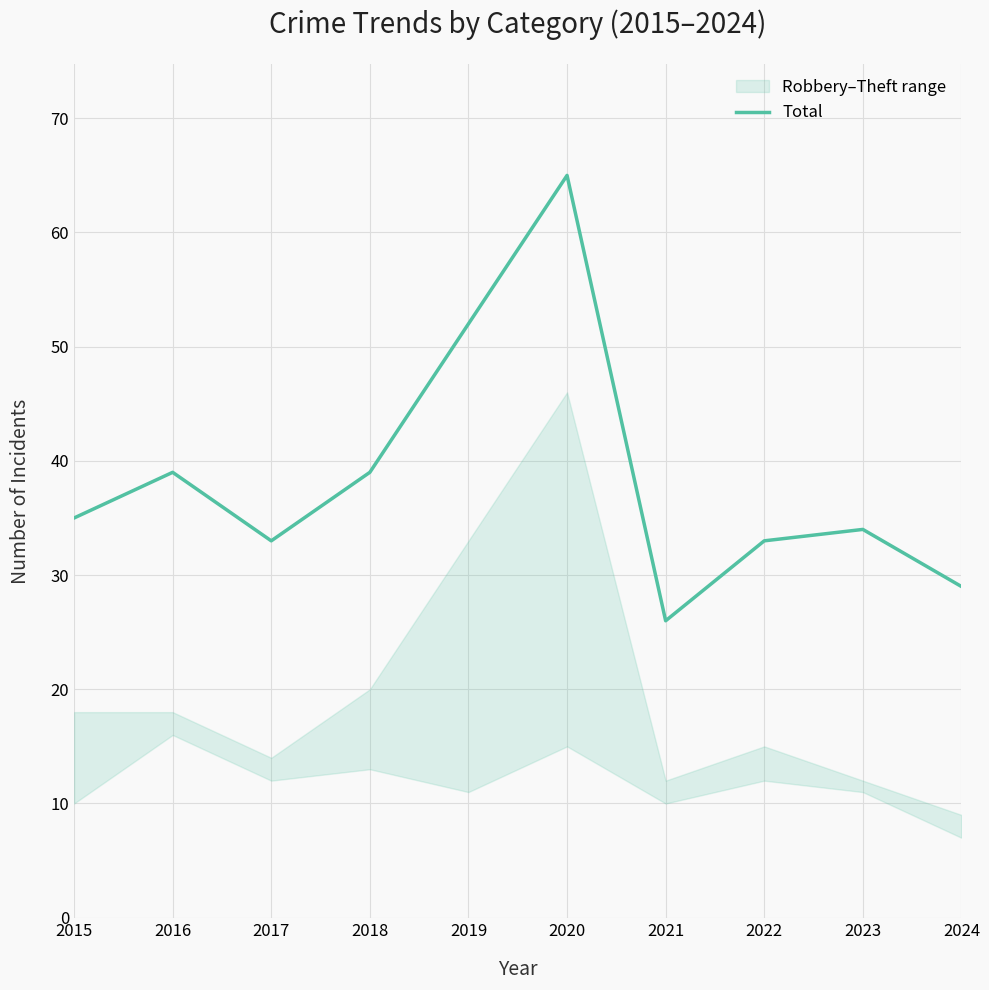

How many data points are above 35?

4